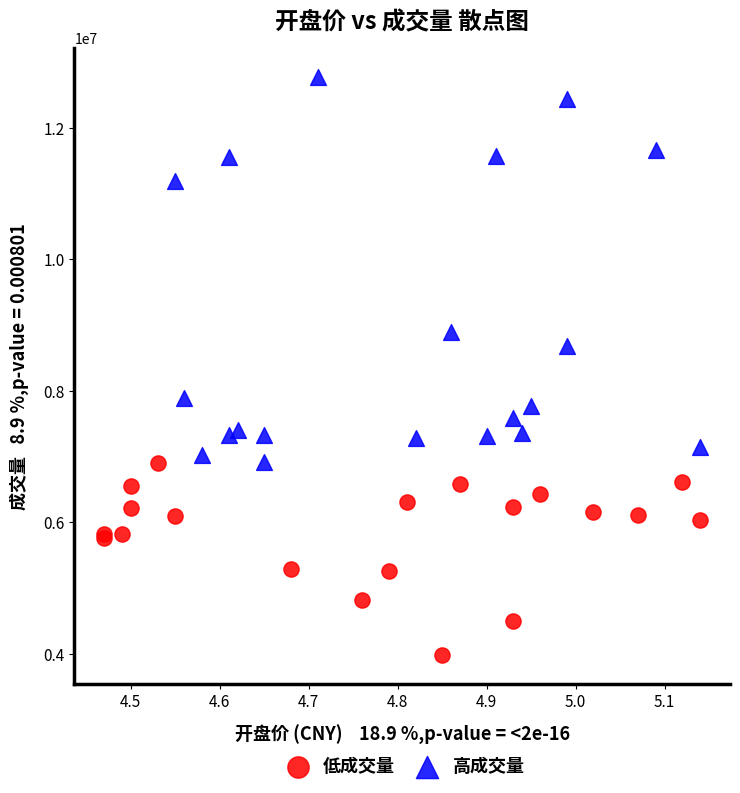

Which series has the widest spread of Y values?

高成交量